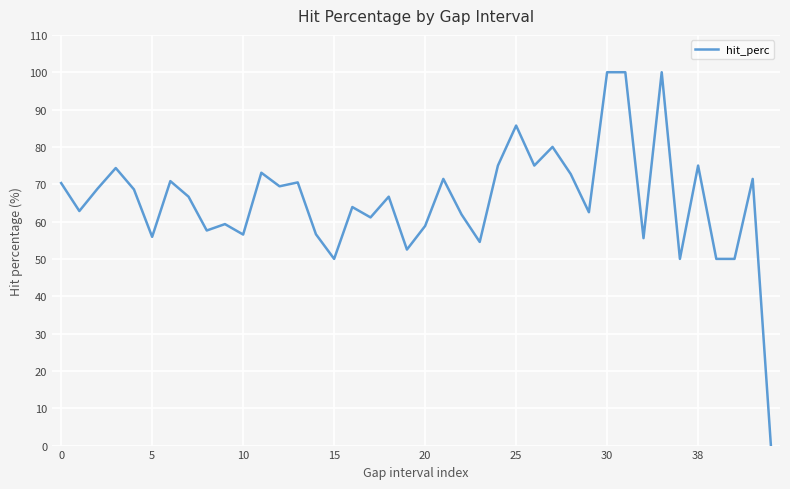

True or false: the data has more than 2 interior local peaks.

True